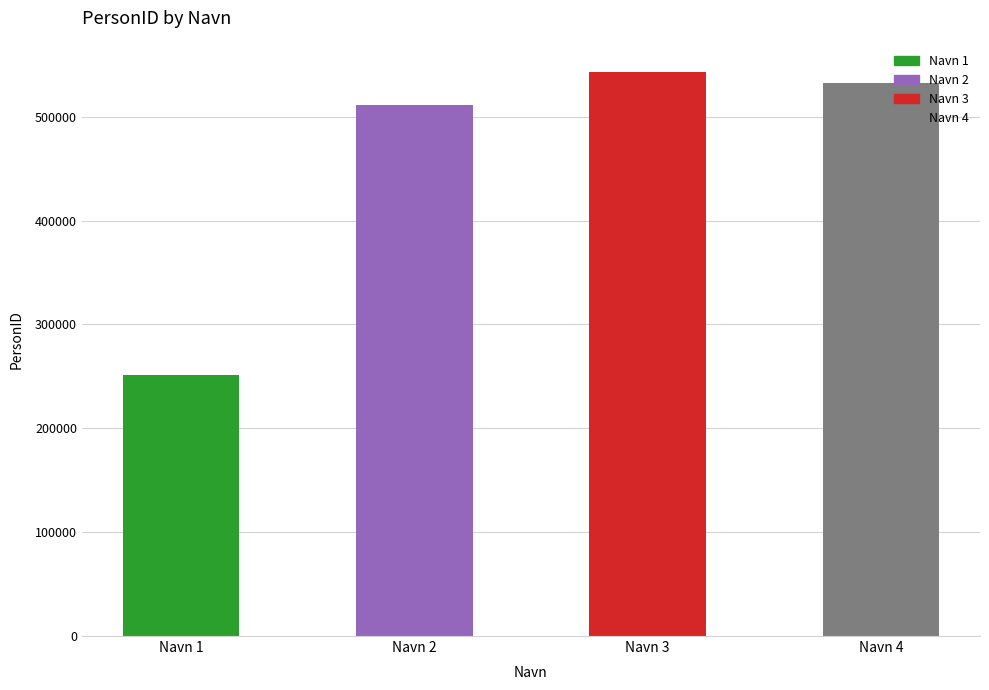

How many values are below 532122?

2